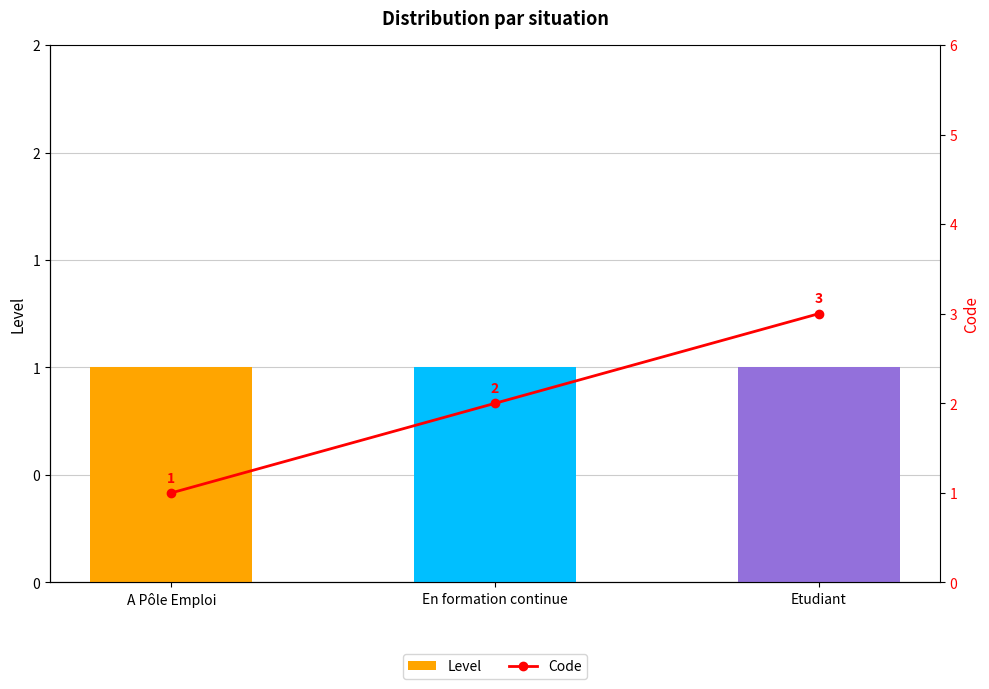

List the series in order of their overall mean, highest first.

Code, Level